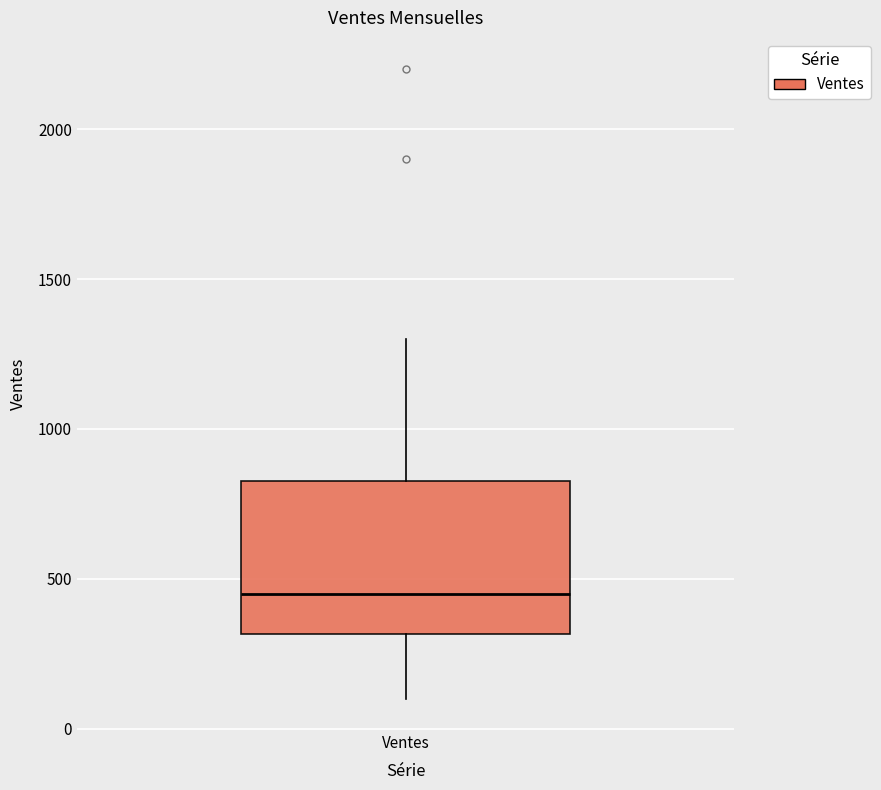

Where is the lower edge of the box for Ventes on the y-axis? The values are not printed on the chart, so give them approximately, as read against the axis.

300